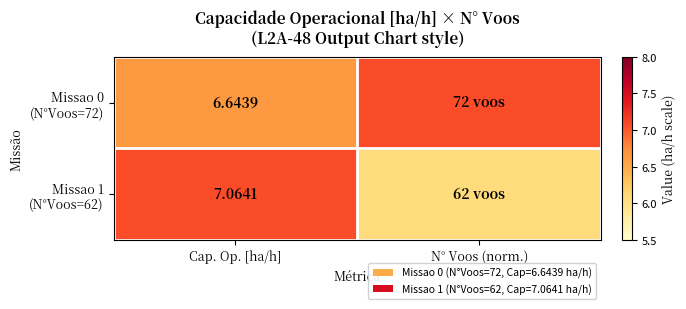

What is the maximum value for Missao 1 (N°Voos=62)?

7.1